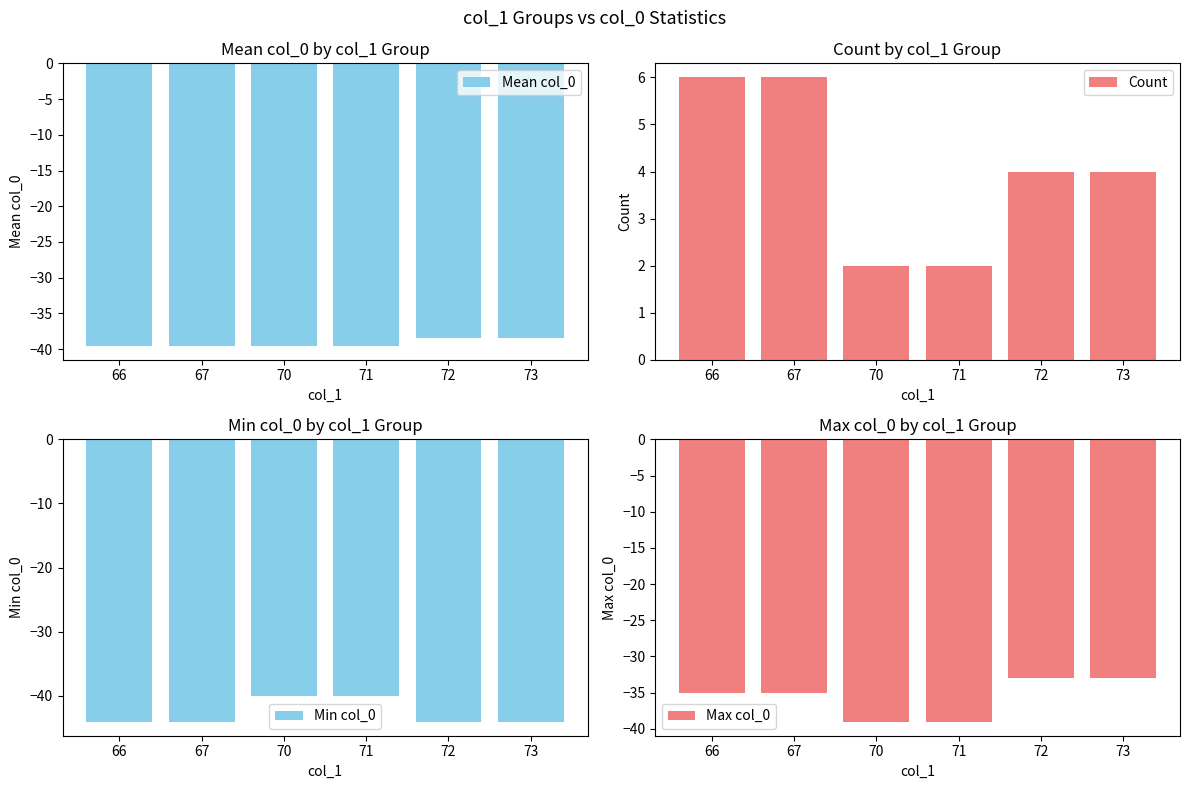

Rank the series at 71 from highest to lowest value.

Count, Max col_0, Mean col_0, Min col_0